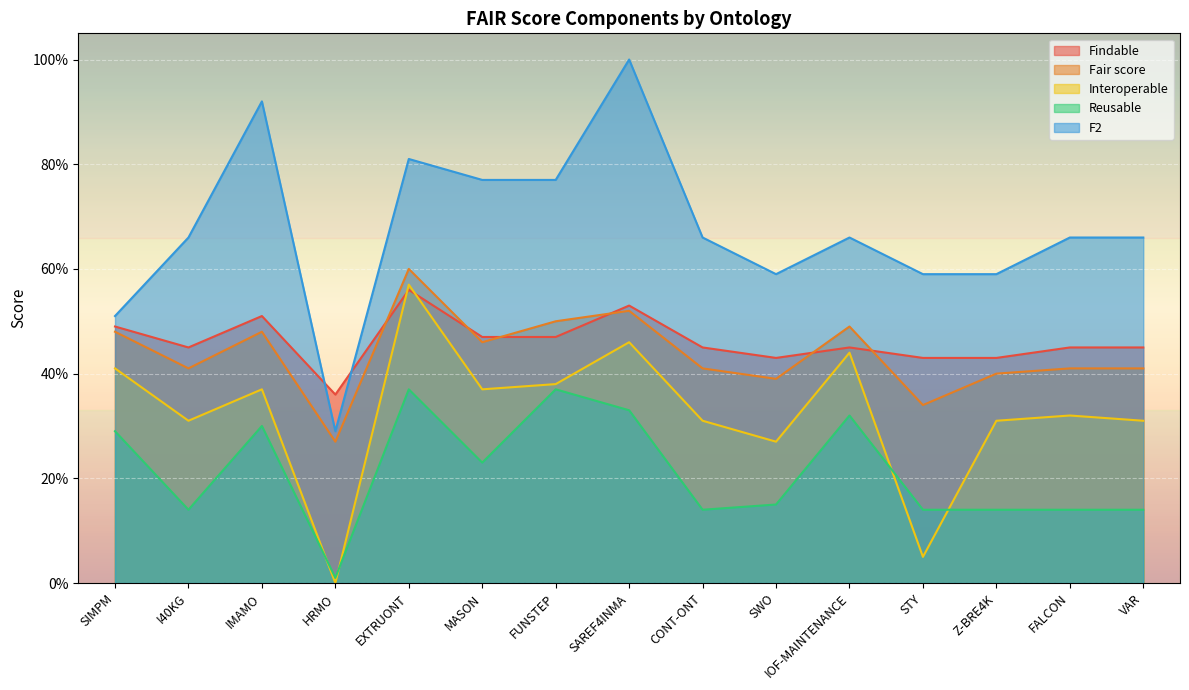

Where is the first local minimum for Findable?

I40KG